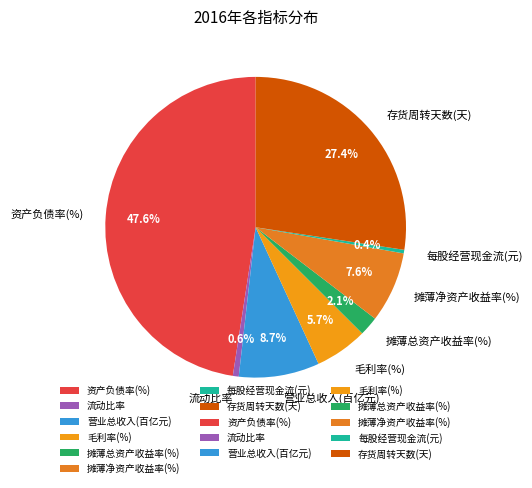

To the nearest percent, what portion does 毛利率(%) represent?

6%